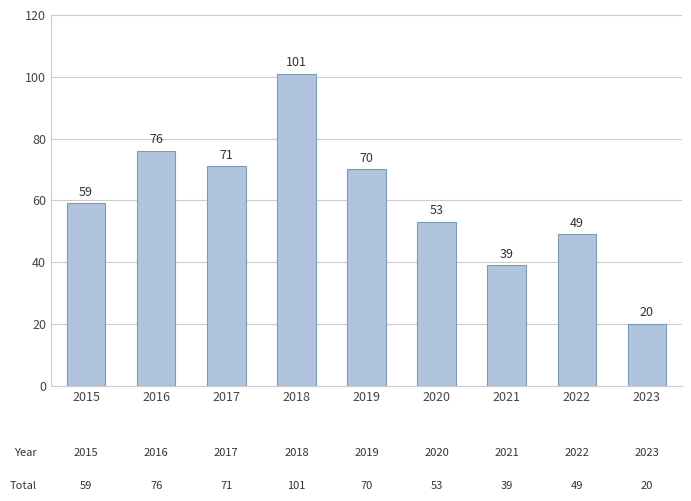

What value does the data have at 2016, to the nearest 10?

80